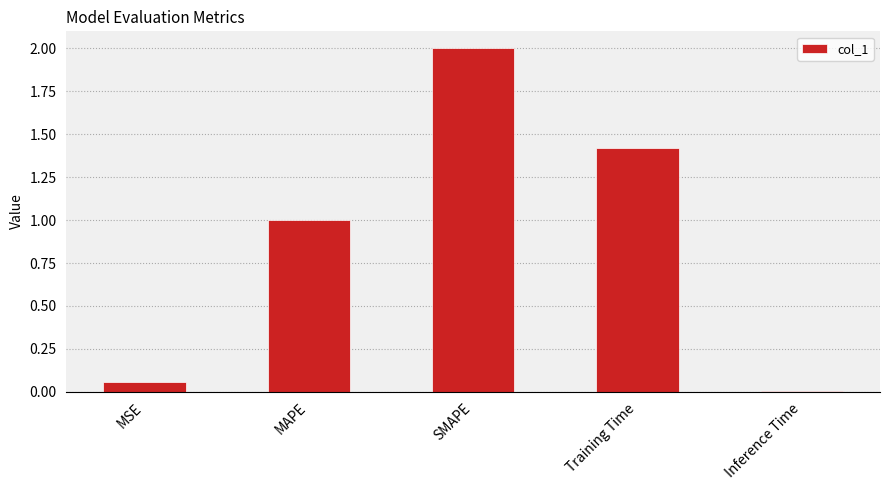

Count the number of values greater than 1.

3